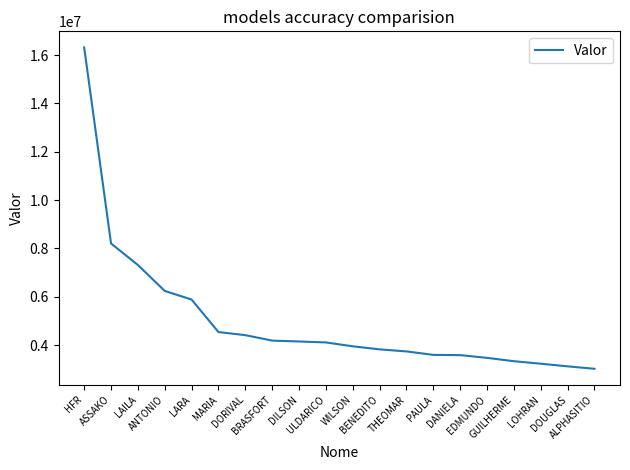

What is the maximum value shown in the chart?

16317678.4